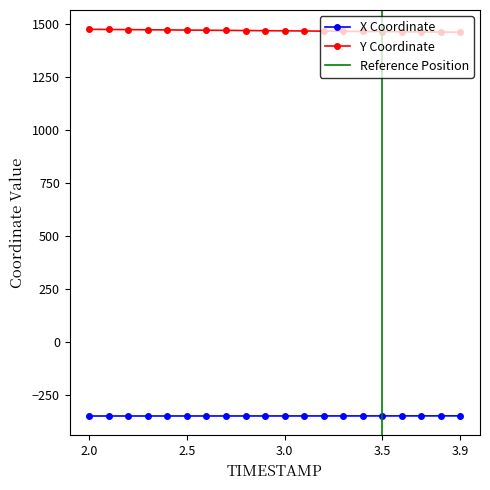

What is the difference between the Y values at 2.7 and 2.8?

0.7